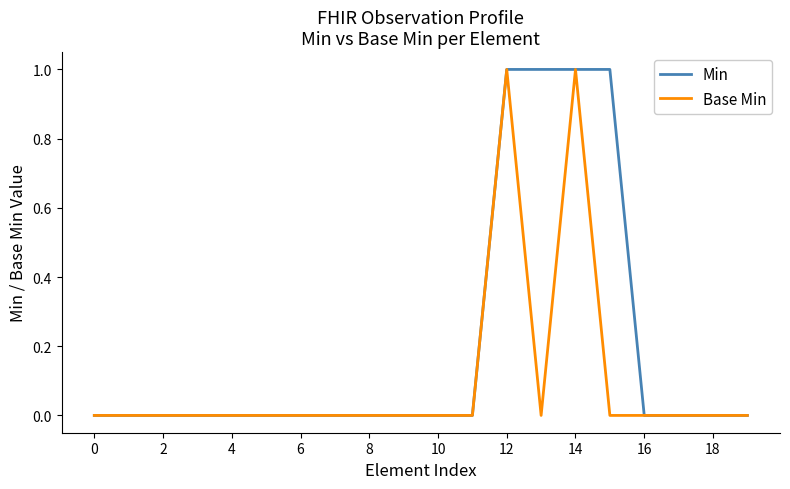

List the series in order of their overall mean, highest first.

Min, Base Min